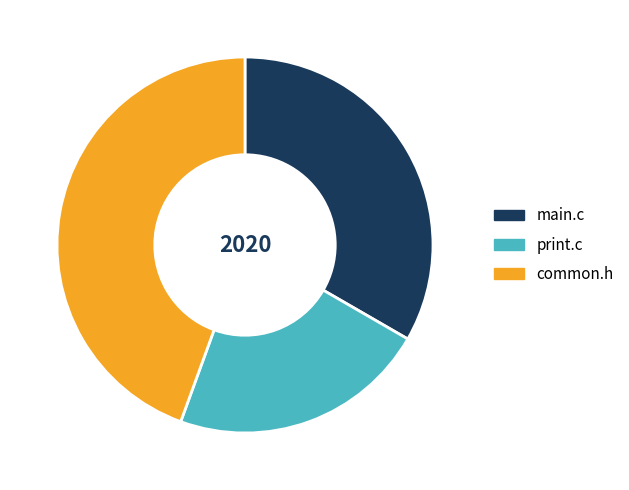

Does common.h represent more than half of the total?

No